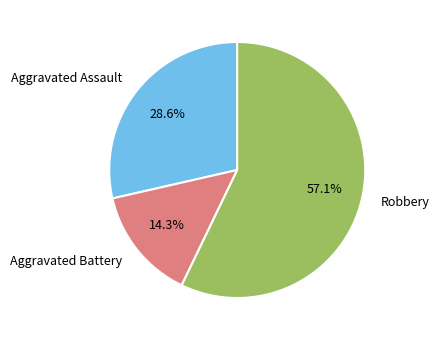

Is there any slice that represents more than half of the pie?

Yes